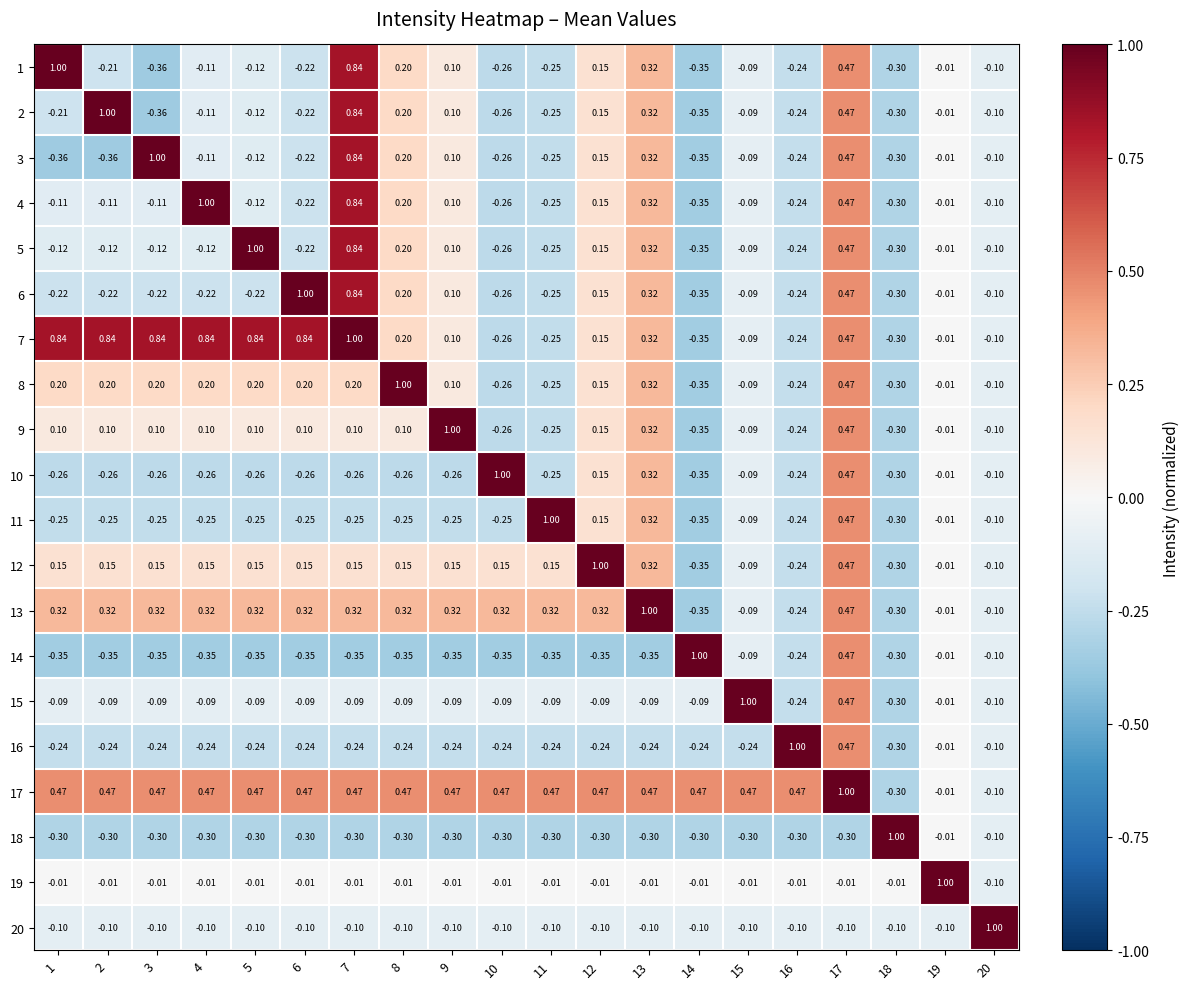

How many data points in 14 are less than 0?

18